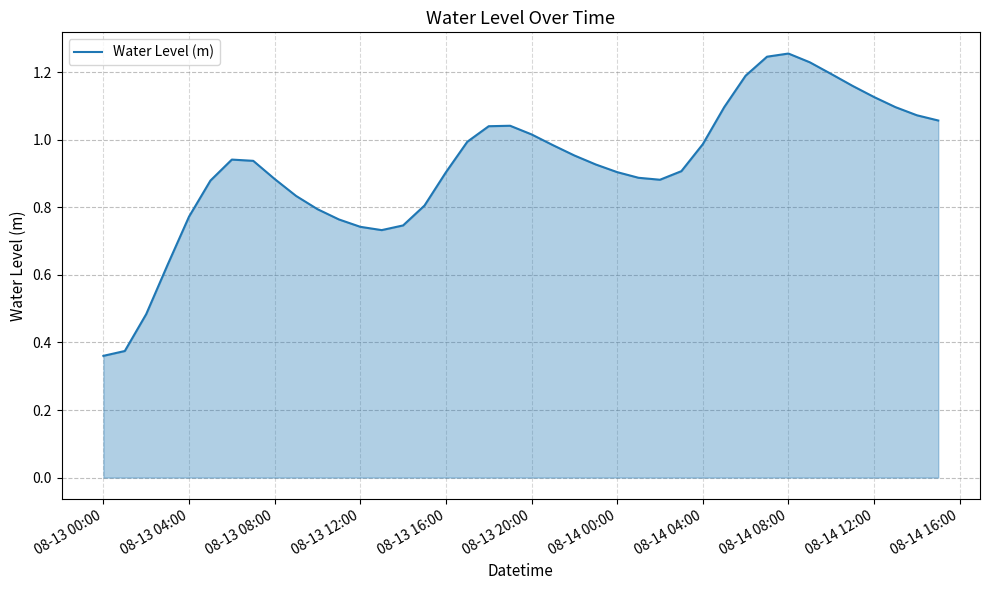

What is the difference between the second highest and minimum values?

0.9